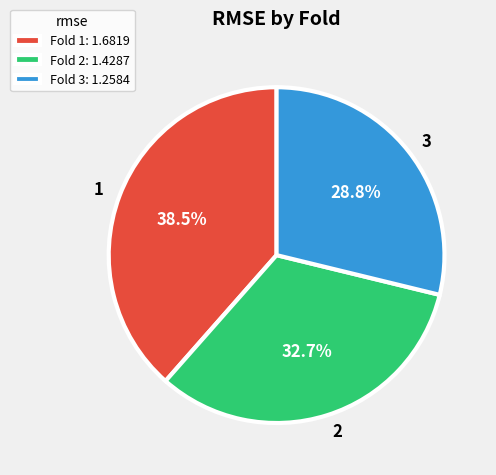

What percentage is the 2 slice, to the nearest percent?

33%